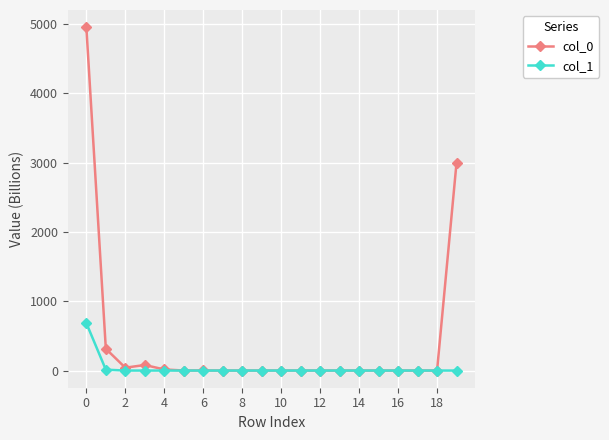

Does the chart display data point markers on the line(s)?

Yes